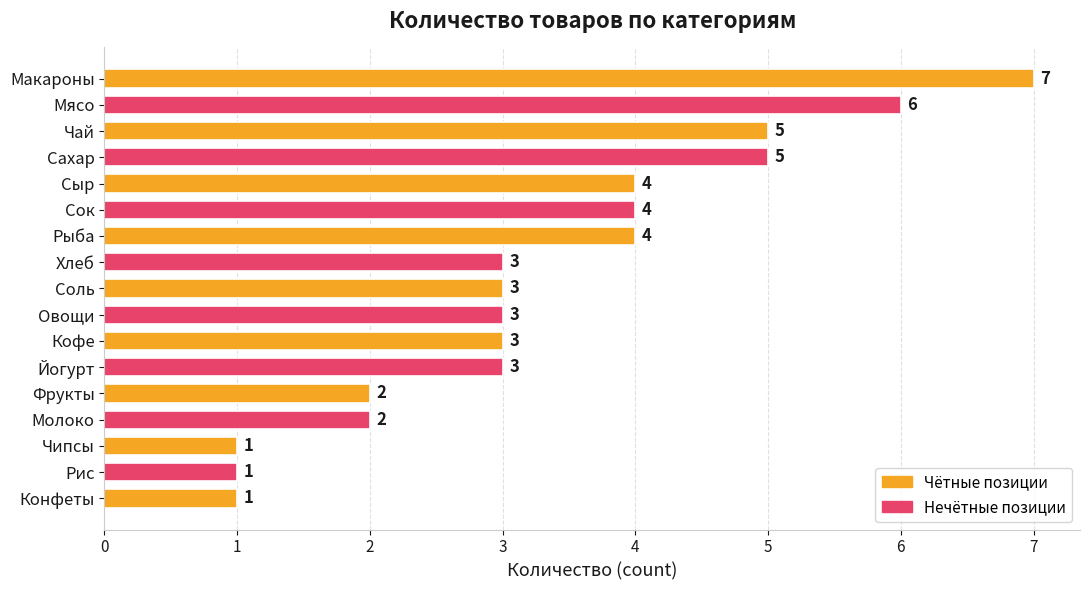

Reading top to bottom, list all the values displayed in this chart.

Макароны=7	Мясо=6	Чай=5	Сахар=5	Сыр=4	Сок=4	Рыба=4	Хлеб=3	Соль=3	Овощи=3	Кофе=3	Йогурт=3	Фрукты=2	Молоко=2	Чипсы=1	Рис=1	Конфеты=1